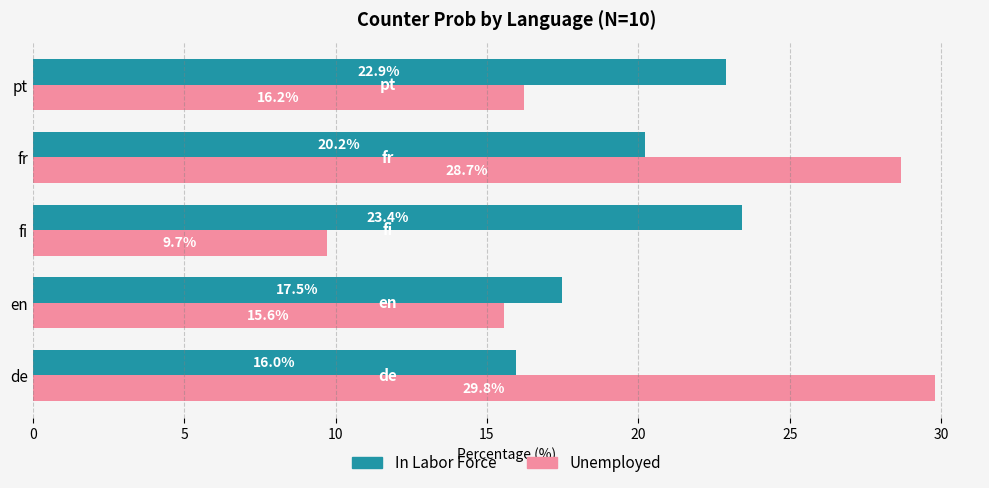

Which series has the widest spread of values?

Unemployed